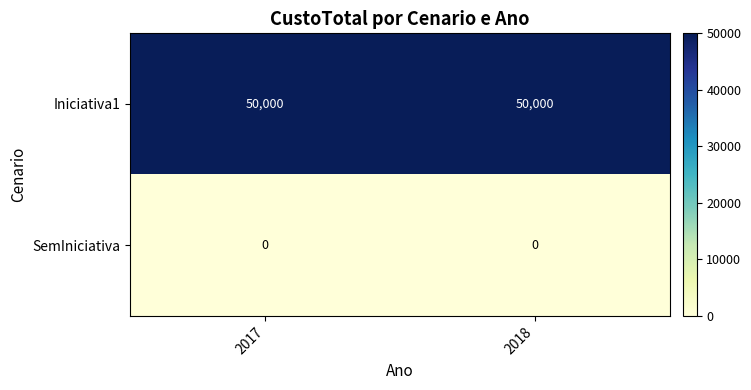

At how many categories does at least one series exceed 19462?

2